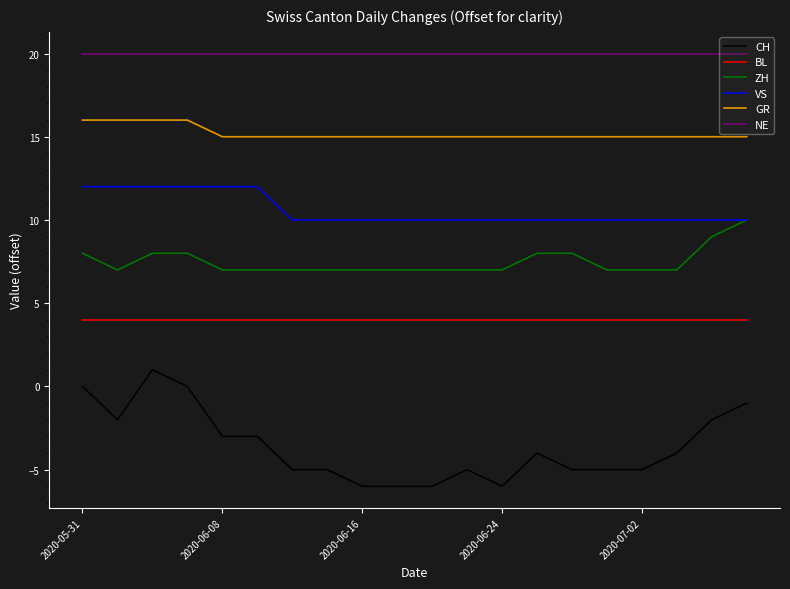

What are all the series names shown in the legend?

CH, BL, ZH, VS, GR, NE